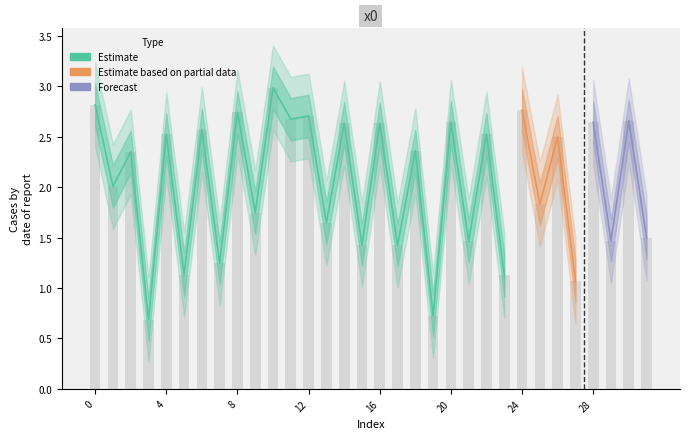

How many bars are there in total?

32